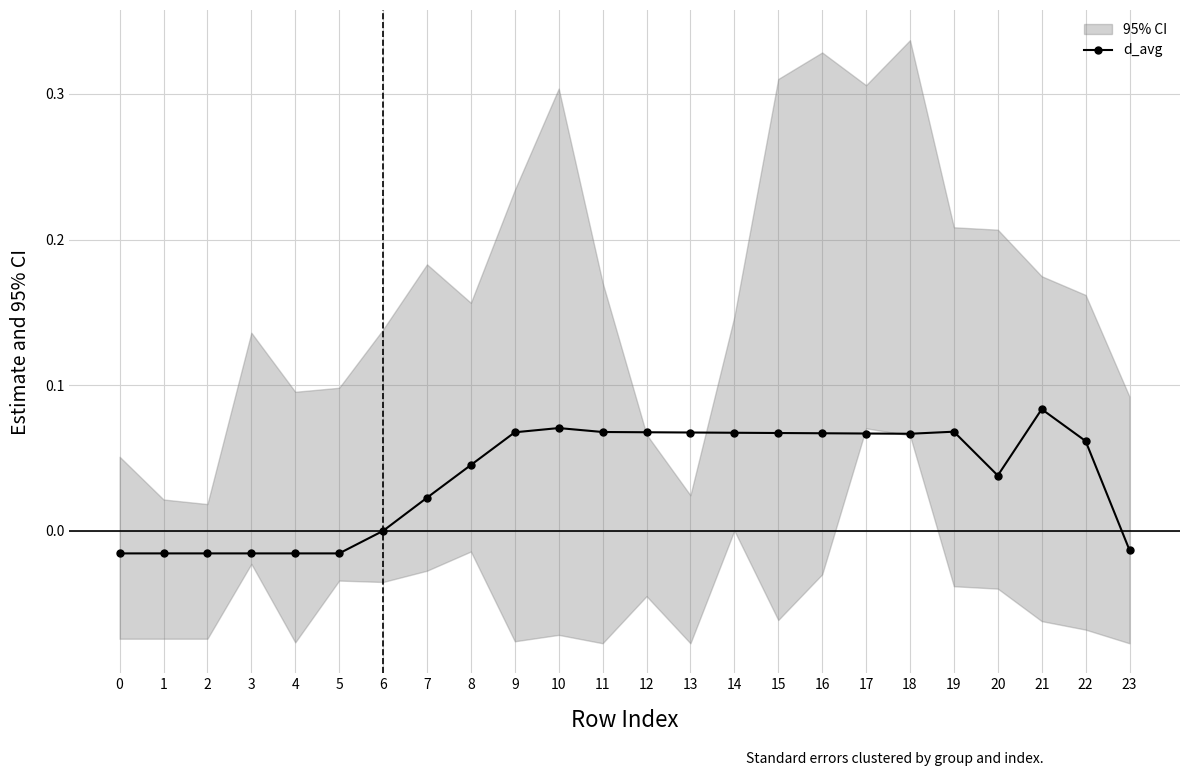

Where does the data first go above 0?

7